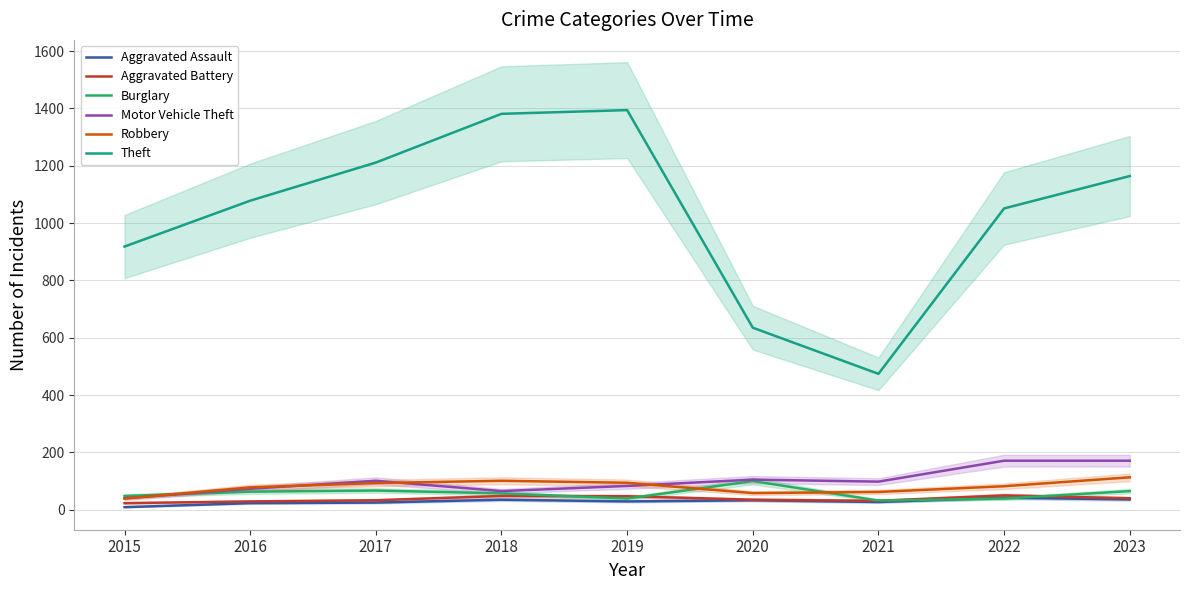

Which series changed the most between 2016 and 2018?

Theft